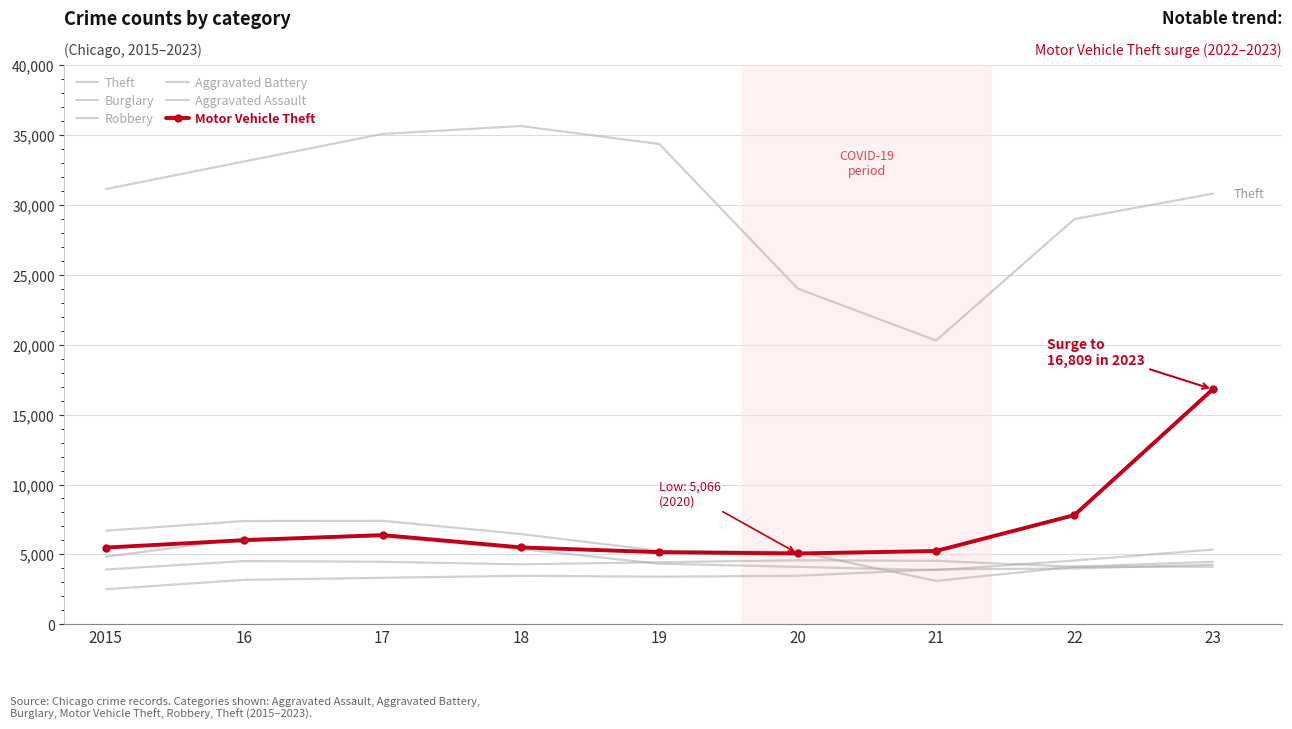

Where does the Burglary series first go above 5256?

2015